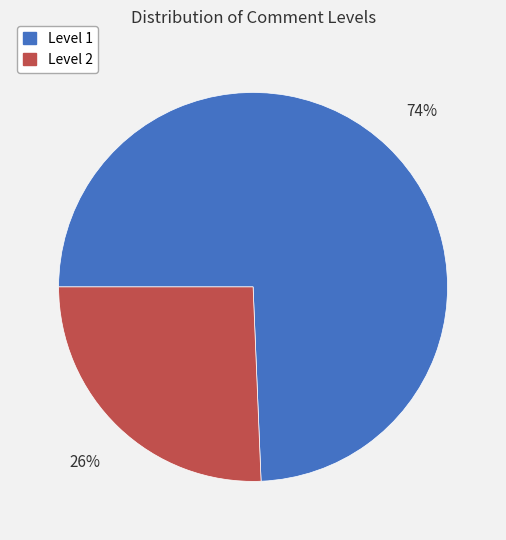

What is the smallest slice in the pie chart?

Level 2